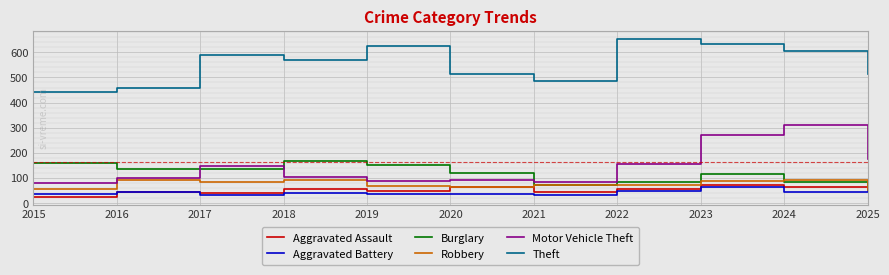

What is the difference between the maximum and second lowest values in the Motor Vehicle Theft series?

229